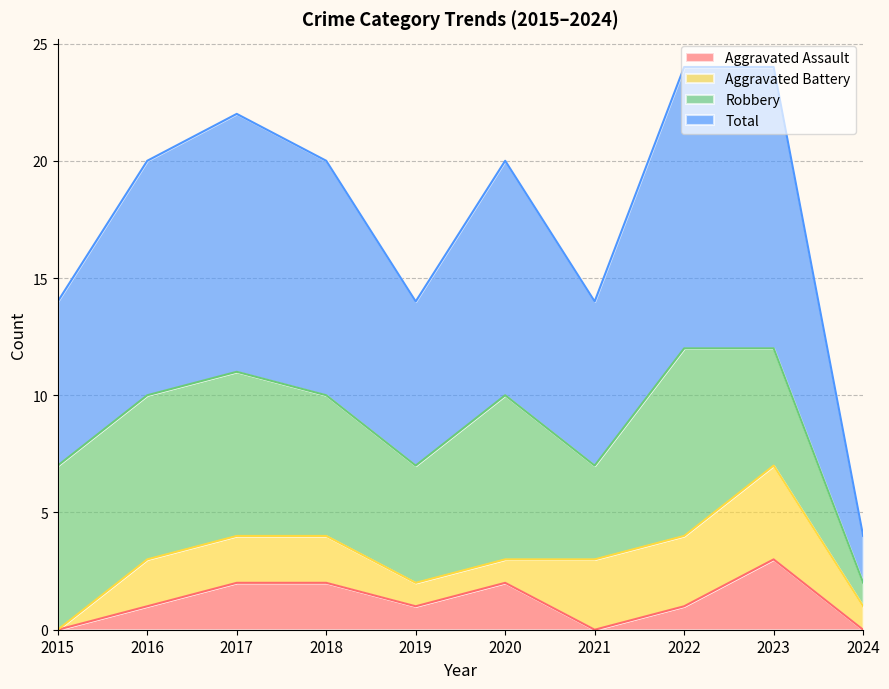

Which series has the largest total across all categories?

Total